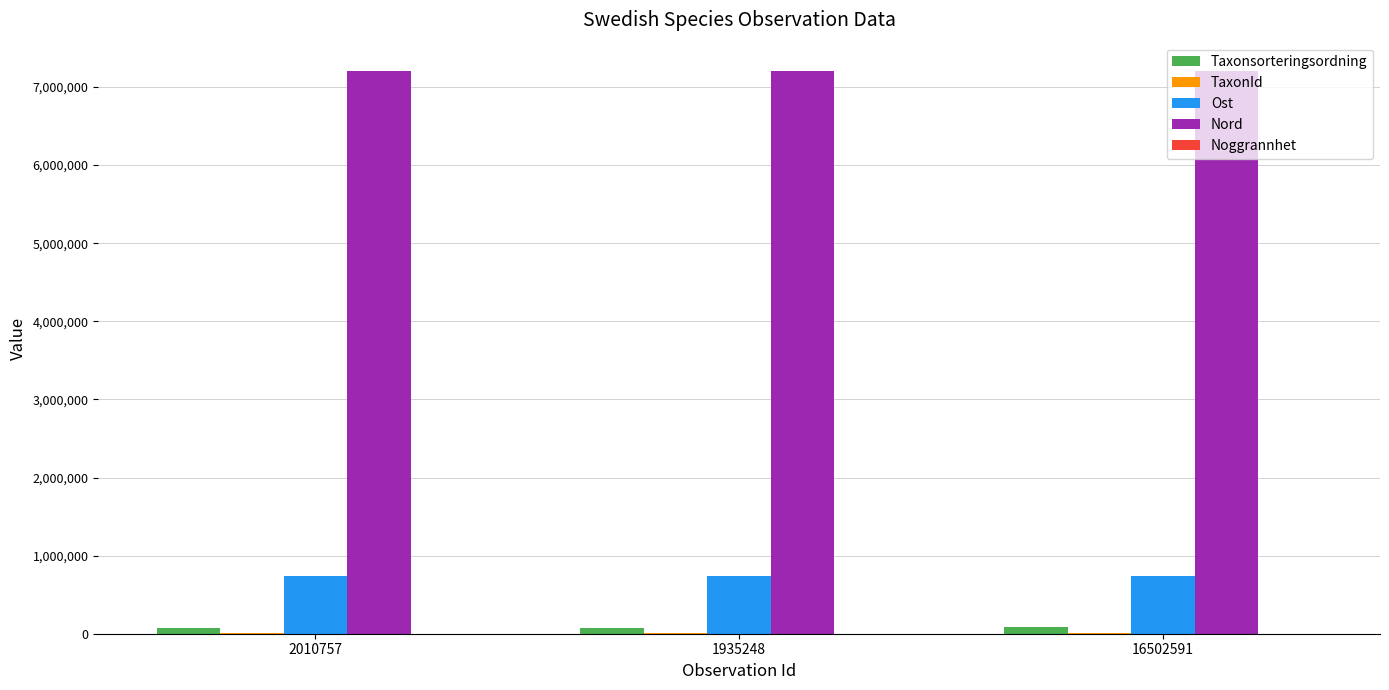

Is the value of Nord at 2010757 greater than the value of Taxonsorteringsordning at 1935248?

Yes